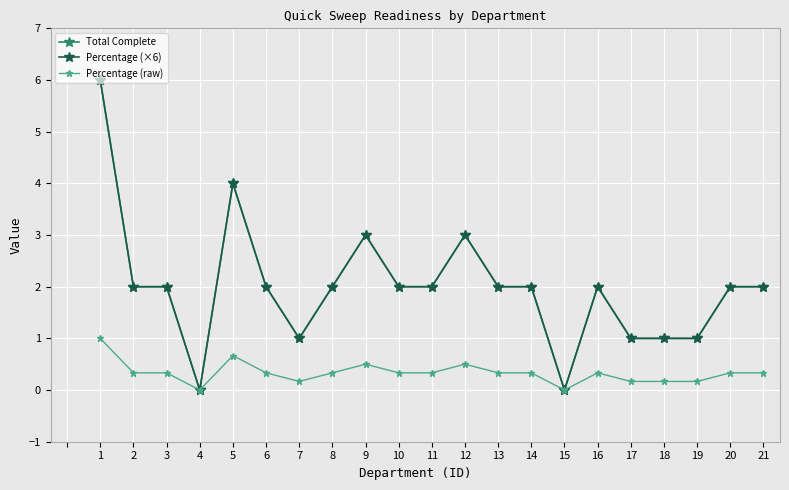

How many lines are shown in the chart?

3